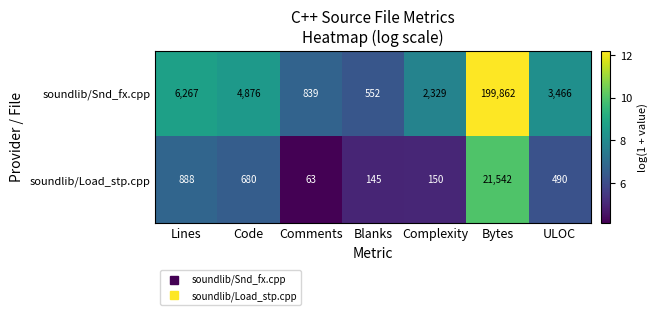

Reading left to right, extract all data points from this chart.

soundlib/Snd_fx.cpp: Lines=6267	Code=4876	Comments=839	Blanks=552	Complexity=2329	Bytes=199862	ULOC=3466
soundlib/Load_stp.cpp: Lines=888	Code=680	Comments=63	Blanks=145	Complexity=150	Bytes=21542	ULOC=490